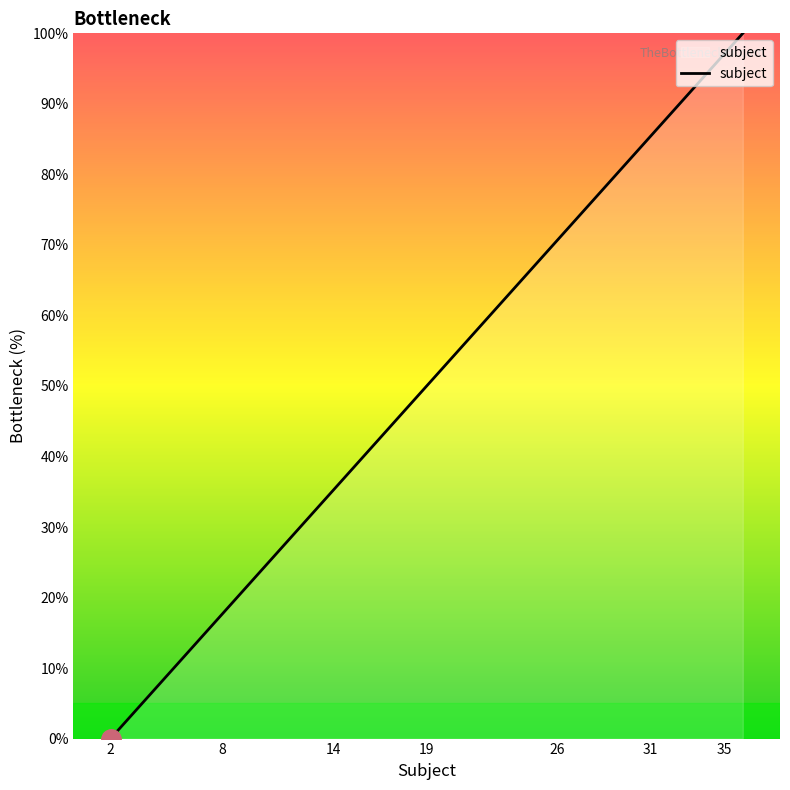

Count the number of values greater than 61.

10